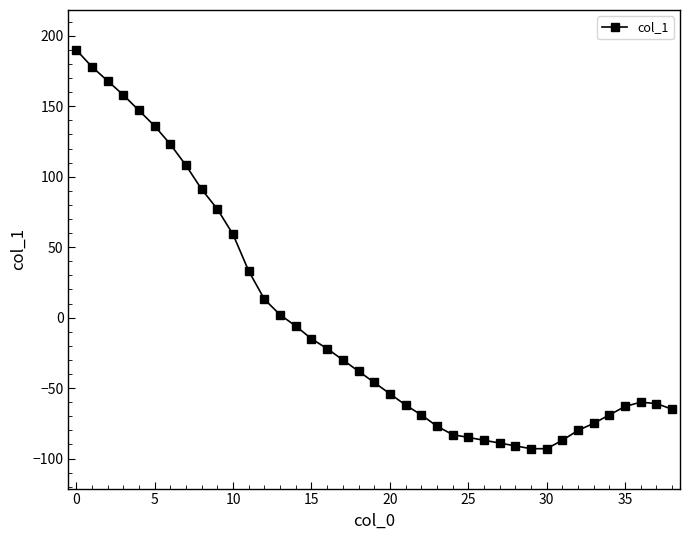

Does the chart have visible grid lines?

No